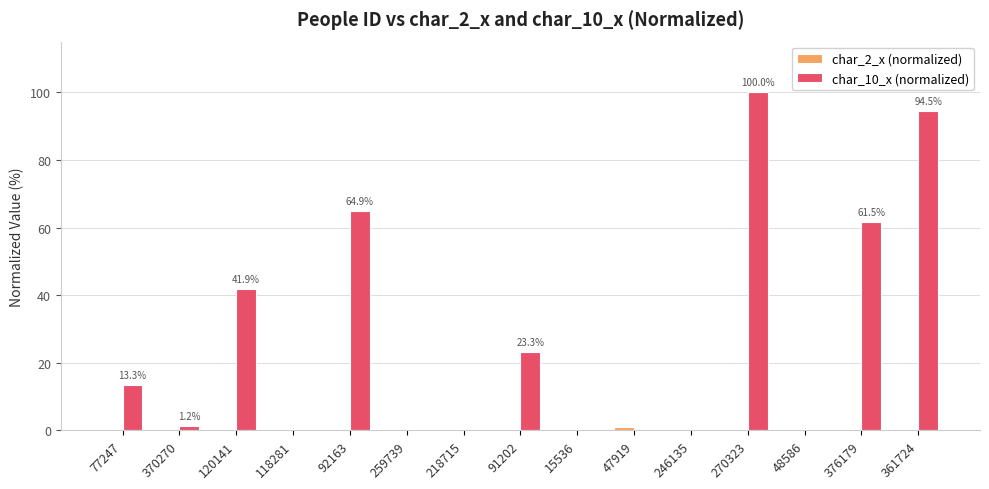

Which series changed the most between 120141 and 270323?

char_10_x (normalized)